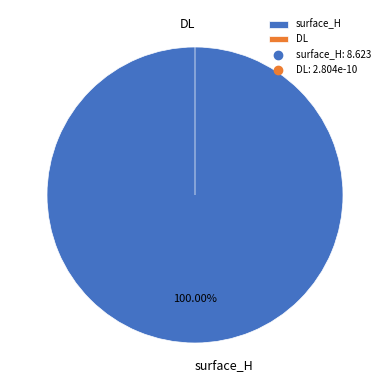

Which has a higher value, DL or surface_H?

surface_H